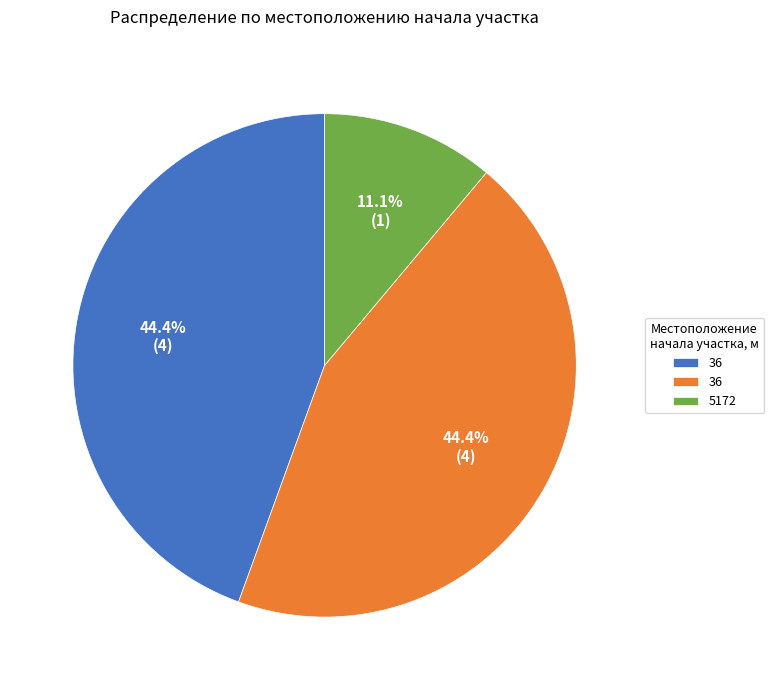

Is there any slice that represents more than half of the pie?

No